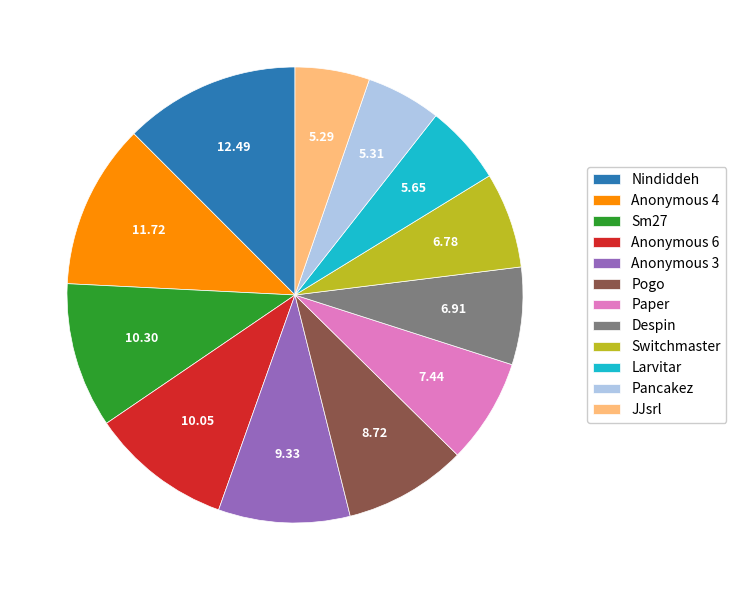

How many segments does this pie chart have?

12